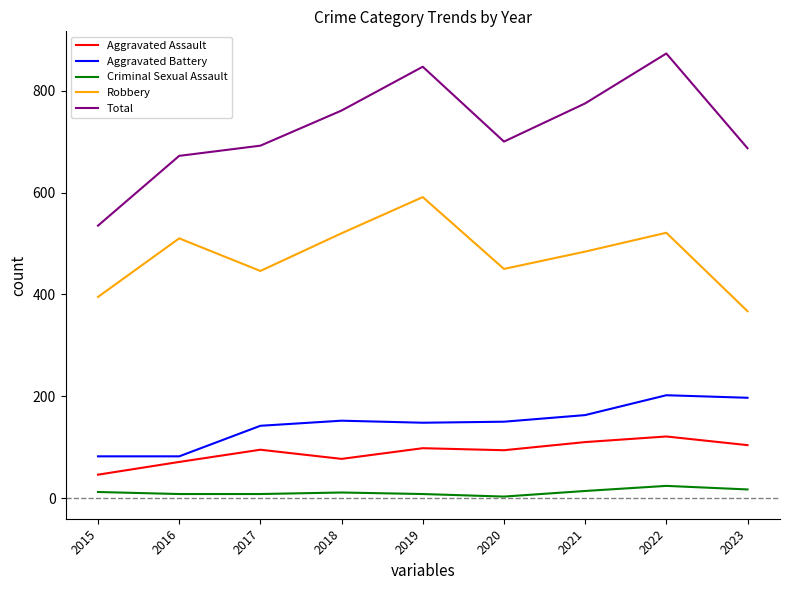

What is the total value across all series at 2022?

1741